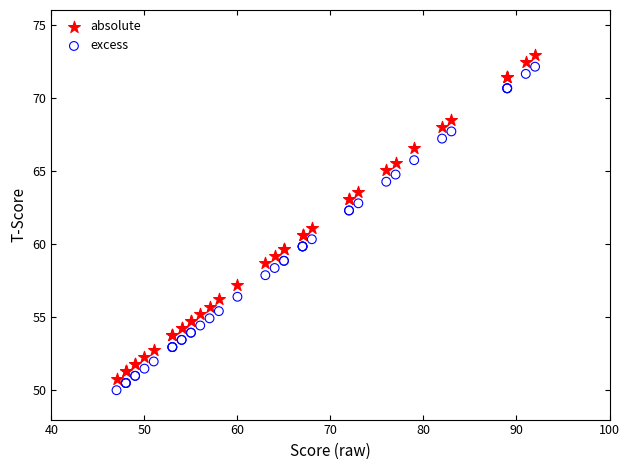

What are all the series names shown in the legend?

absolute, excess